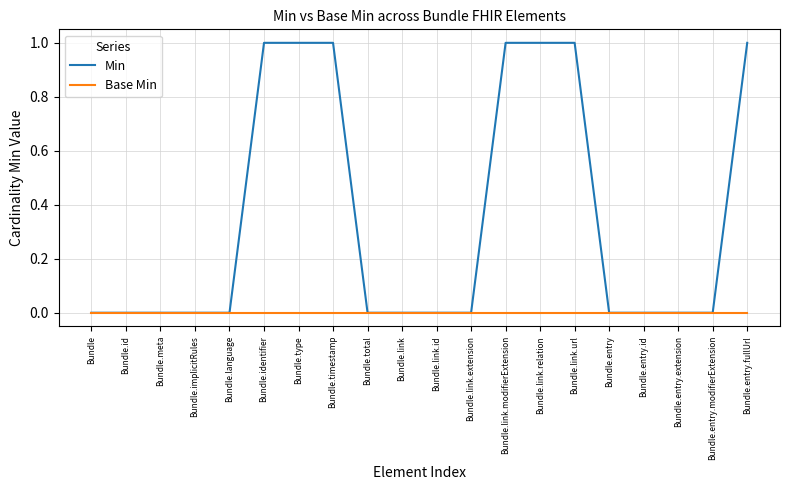

Reading left to right, transcribe all the data shown in this chart.

Min: 0	0	0	0	0	1	1	1	0	0	0	0	1	1	1	0	0	0	0	1
Base Min: 0	0	0	0	0	0	0	0	0	0	0	0	0	0	0	0	0	0	0	0